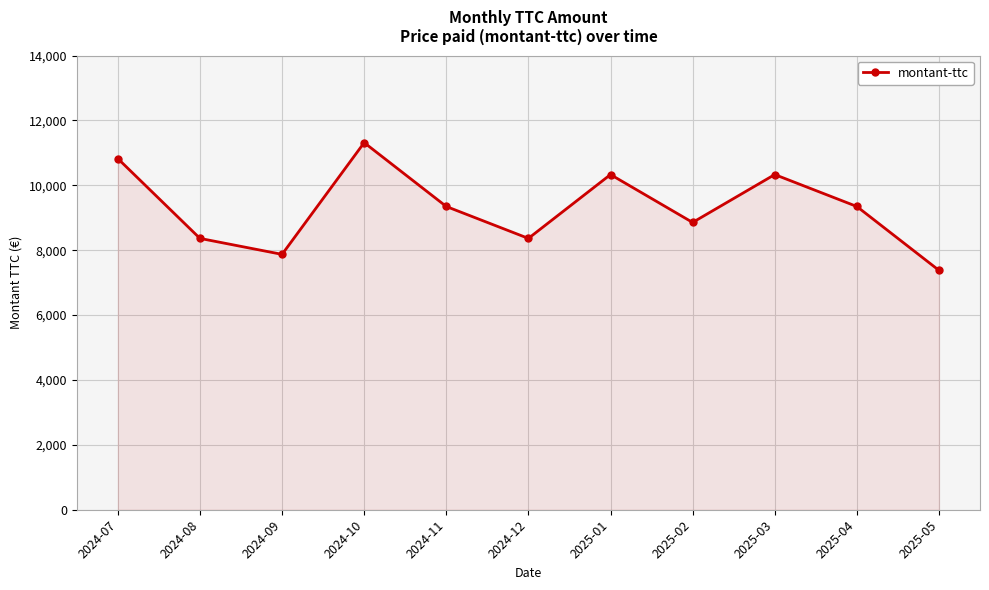

The value at 2025-04 is 14330. True or false?

False